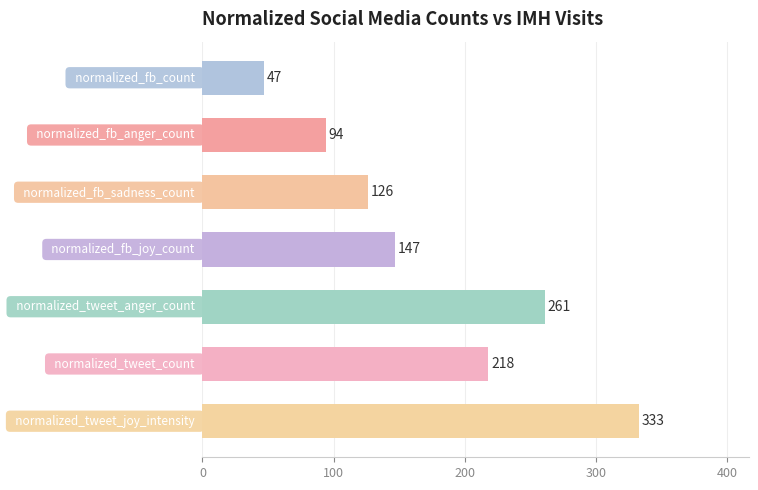

What is the value of the 5th bar from the top?

261